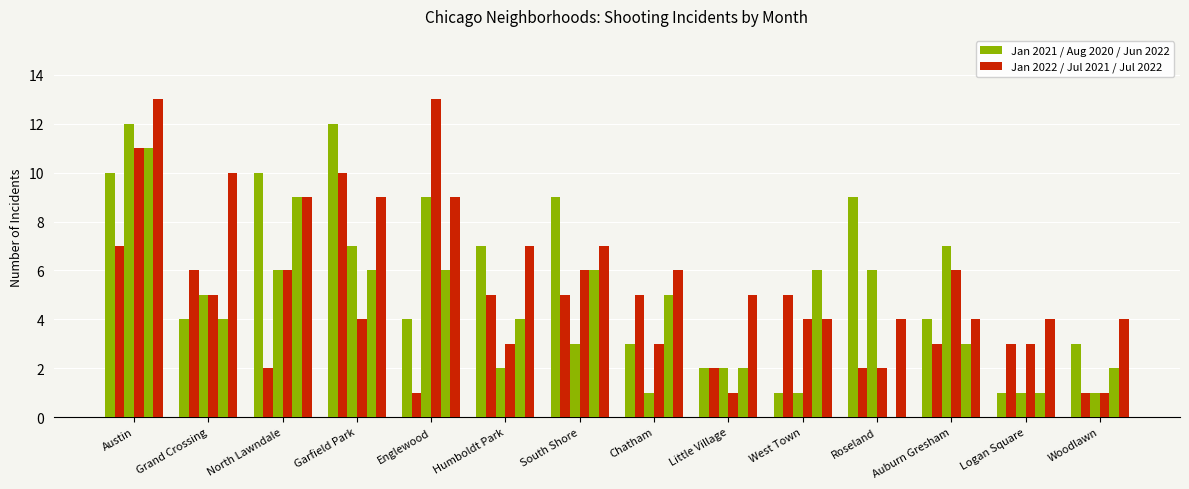

How many data points does each series have?

14